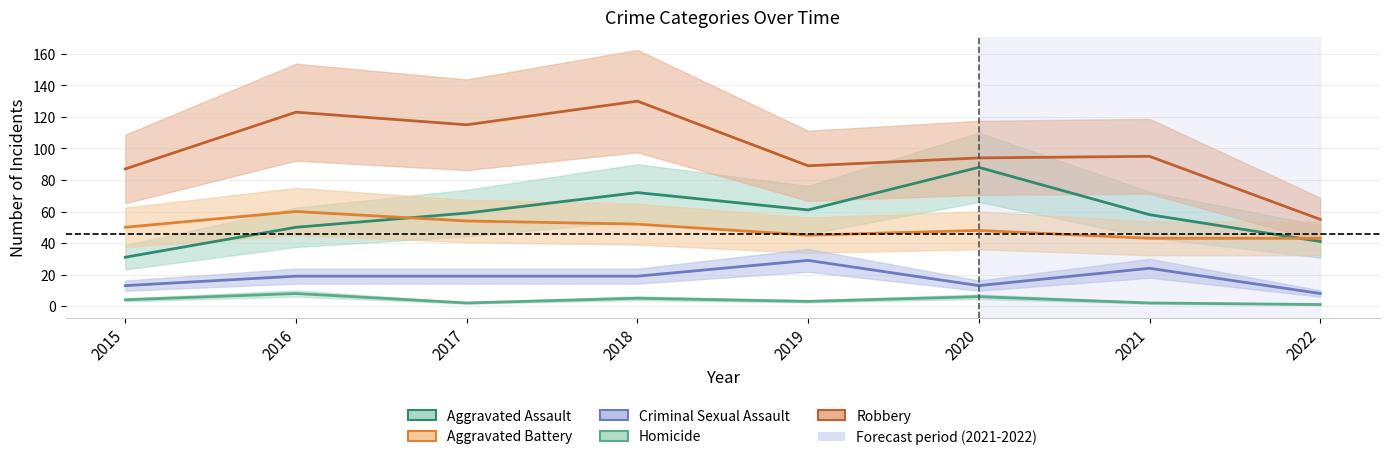

How many interior local peaks does the Criminal Sexual Assault series have?

2